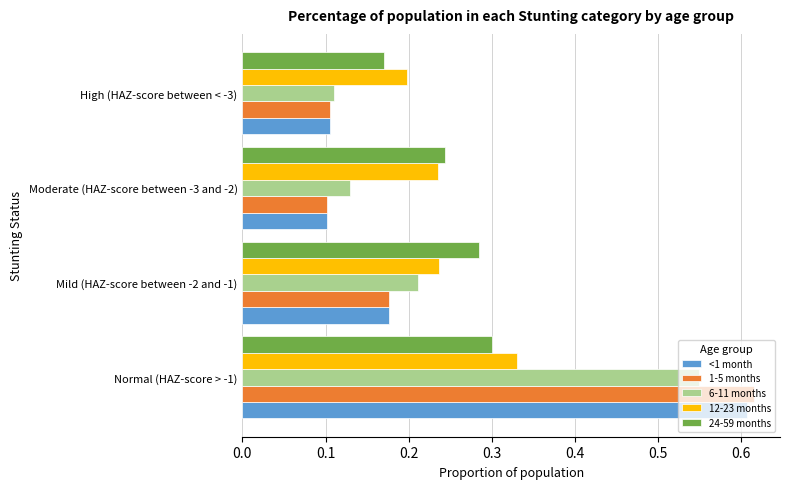

True or false: <1 month has a value of 0.1 at Mild (HAZ-score between -2 and -1).

False